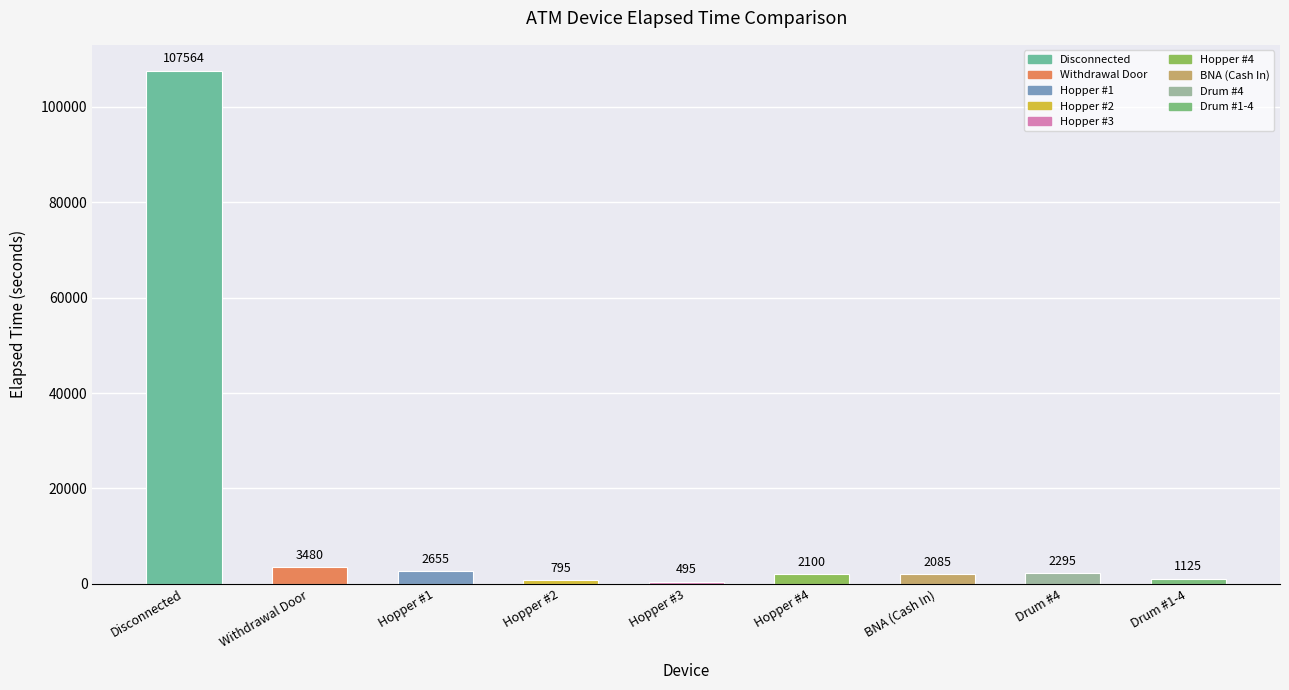

What is the average value?

13622